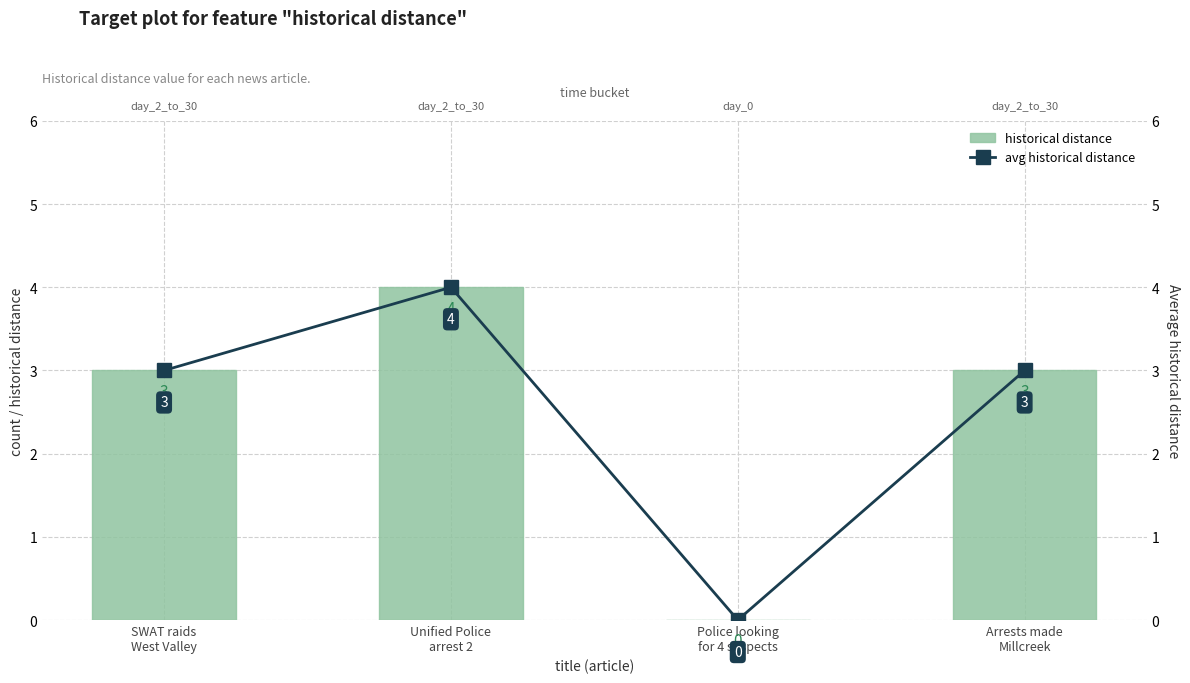

Which series changed the most between SWAT raids
West Valley and Police looking
for 4 suspects?

historical distance